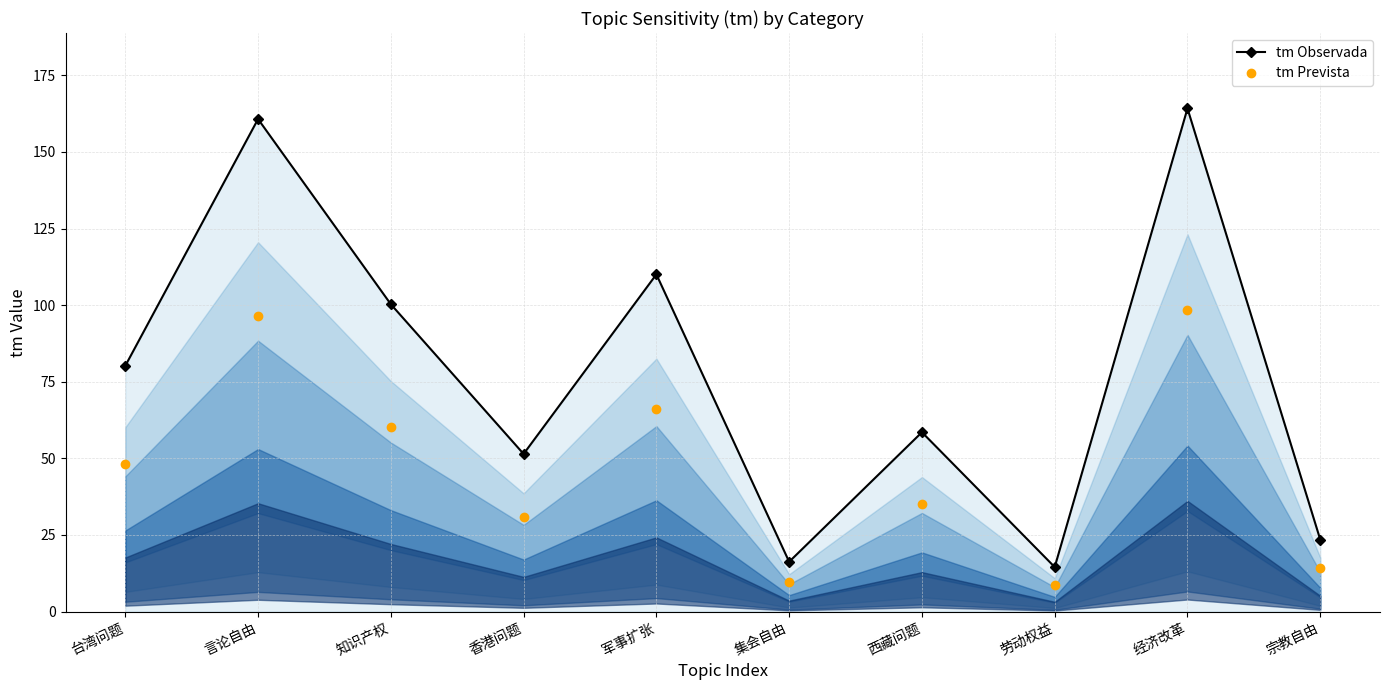

True or false: tm Observada and tm Prevista intersect in this chart.

False